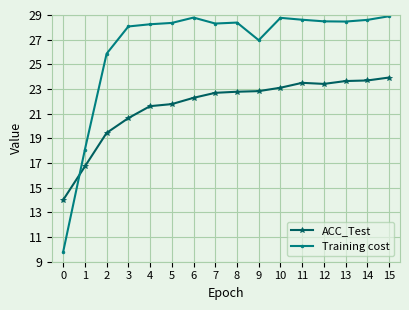

How many categories are shown in the chart?

16